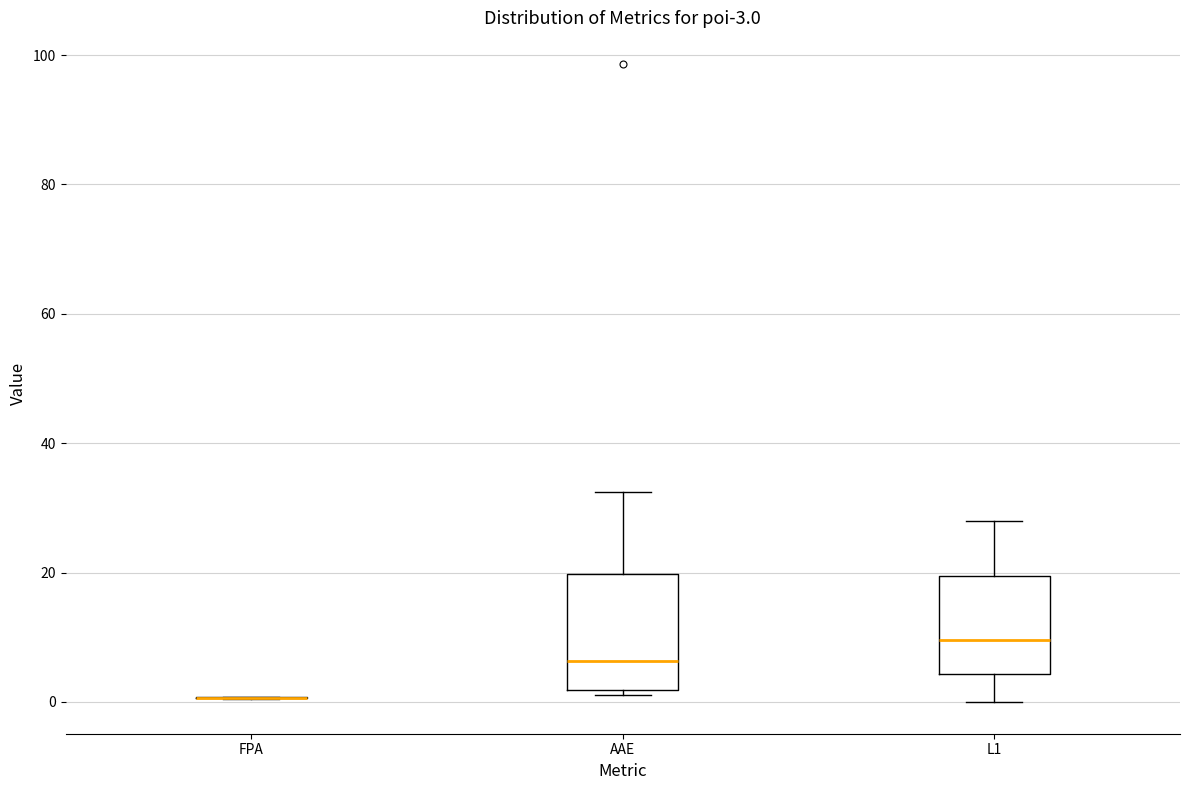

Comparing the boxes themselves (not the whiskers), which one is the tallest?

AAE